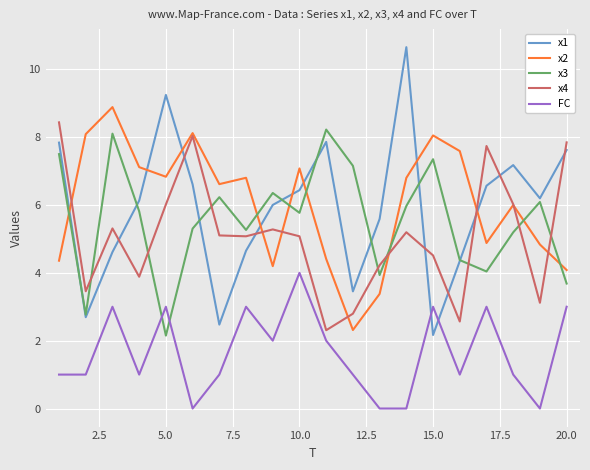

Rank the series by their maximum value, from highest to lowest.

x1, x2, x4, x3, FC